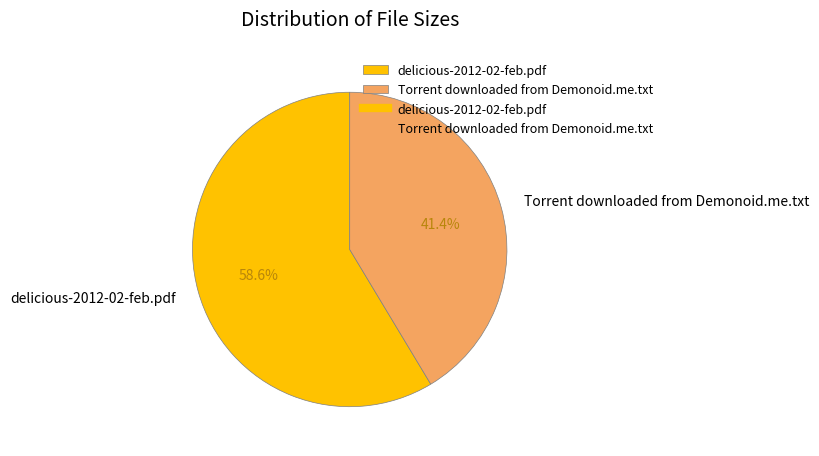

To the nearest percent, what is the difference between the largest and smallest slice percentages?

17%